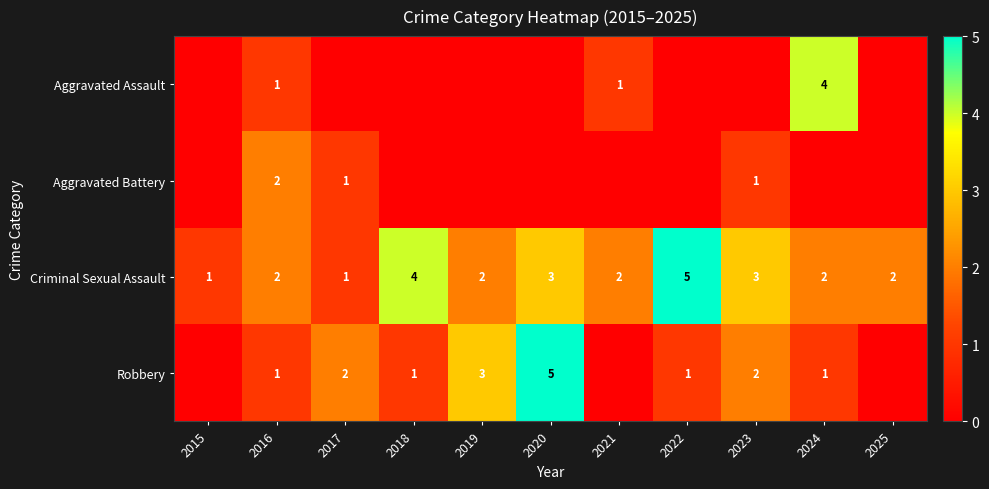

What is the difference between the Criminal Sexual Assault values at 2018 and 2015?

3